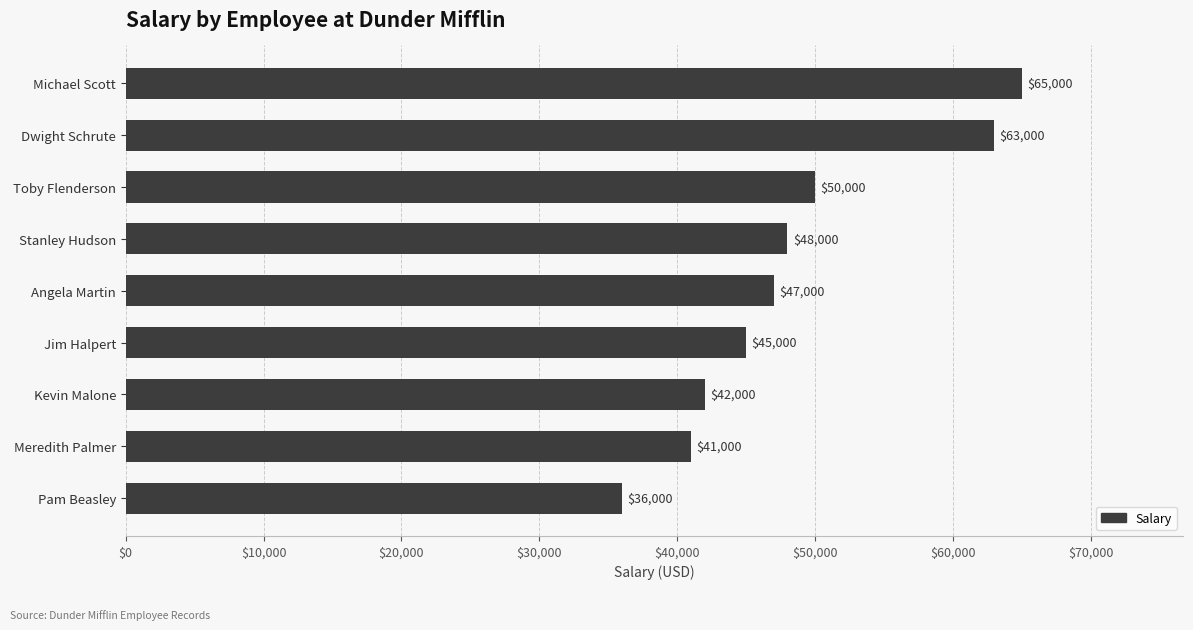

Reading top to bottom, transcribe all the data shown in this chart.

Michael Scott=65000	Dwight Schrute=63000	Toby Flenderson=50000	Stanley Hudson=48000	Angela Martin=47000	Jim Halpert=45000	Kevin Malone=42000	Meredith Palmer=41000	Pam Beasley=36000